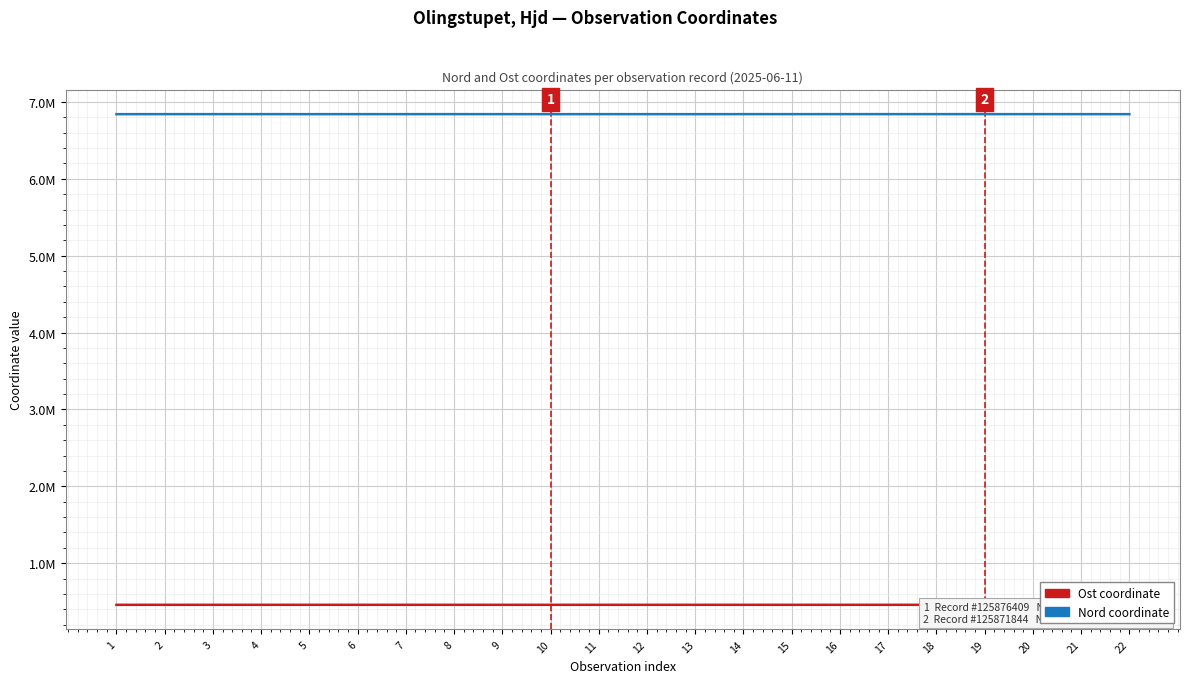

Where is the first local minimum for Ost?

2